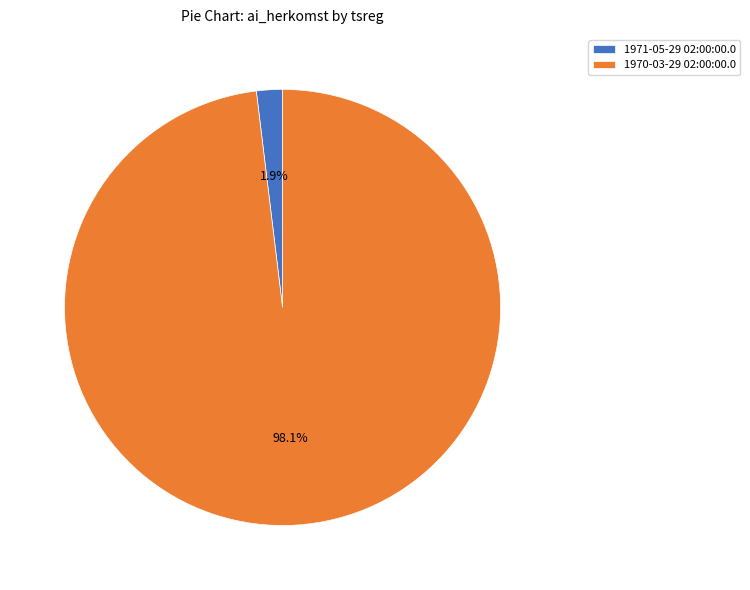

How many slices are in this pie chart?

2